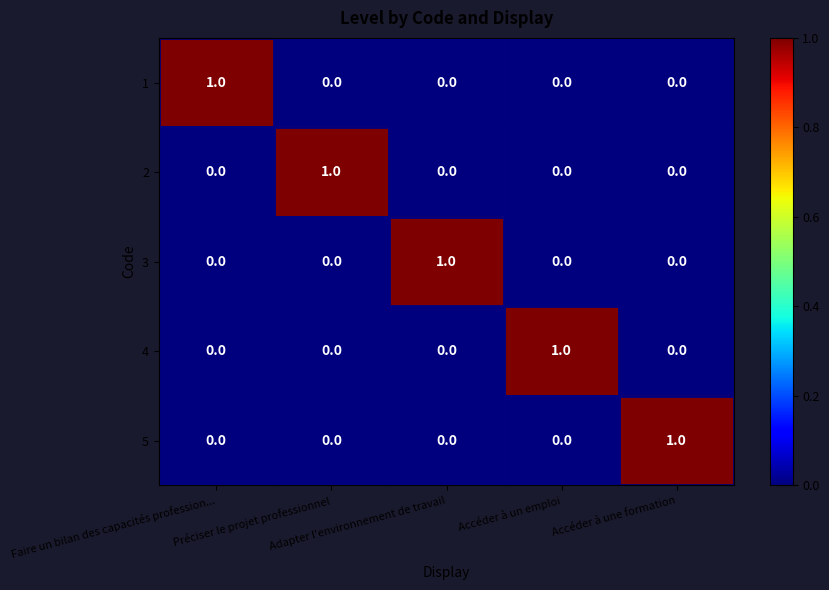

At how many categories does at least one series exceed 0?

5